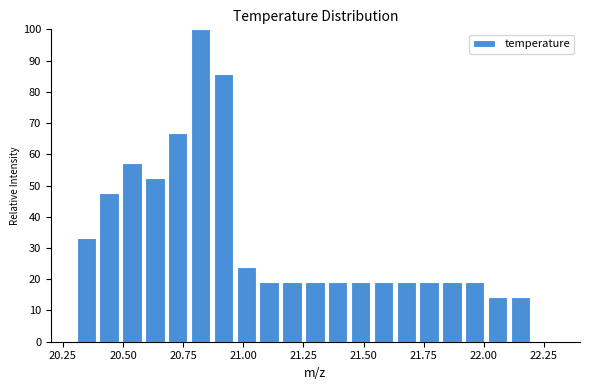

Read against the x-axis, roughly where is the centre of the tallest bar?

20.80